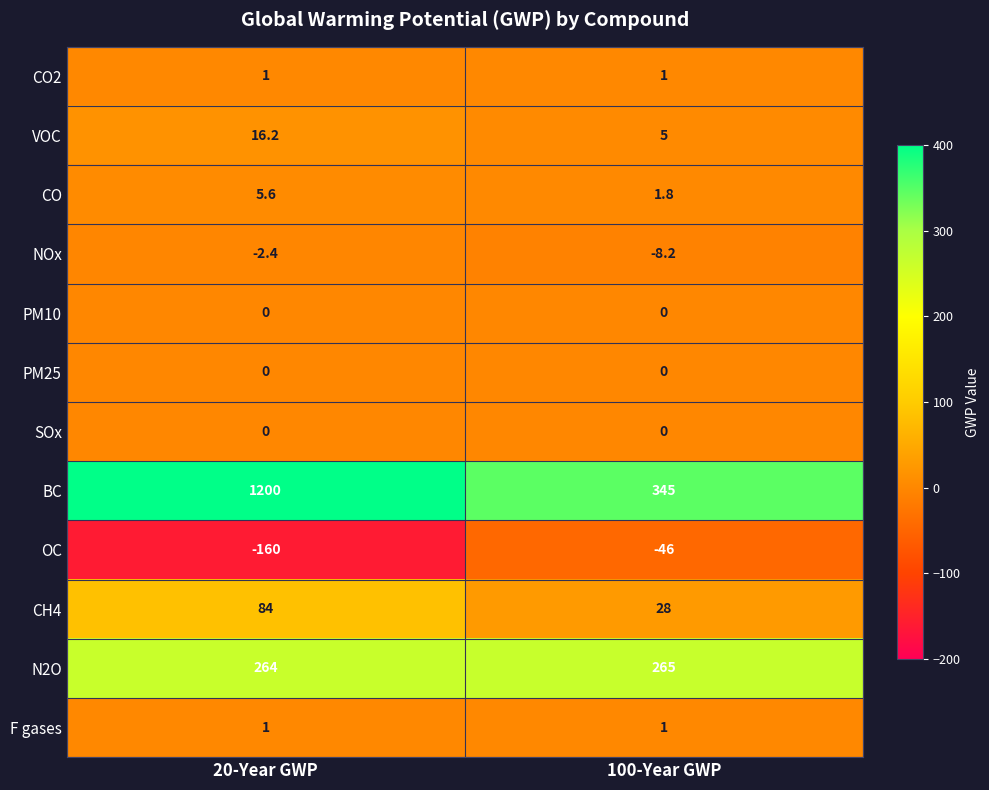

What is the spread (max minus min) of values at 100-Year GWP?

391.0